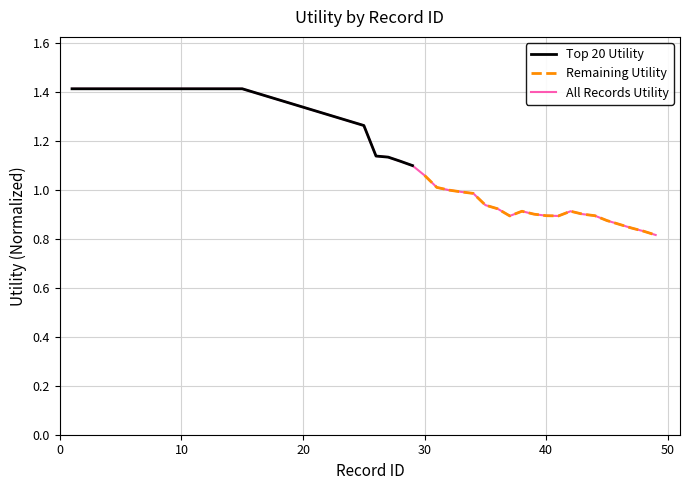

True or false: Remaining Utility and Top 20 Utility intersect in this chart.

False